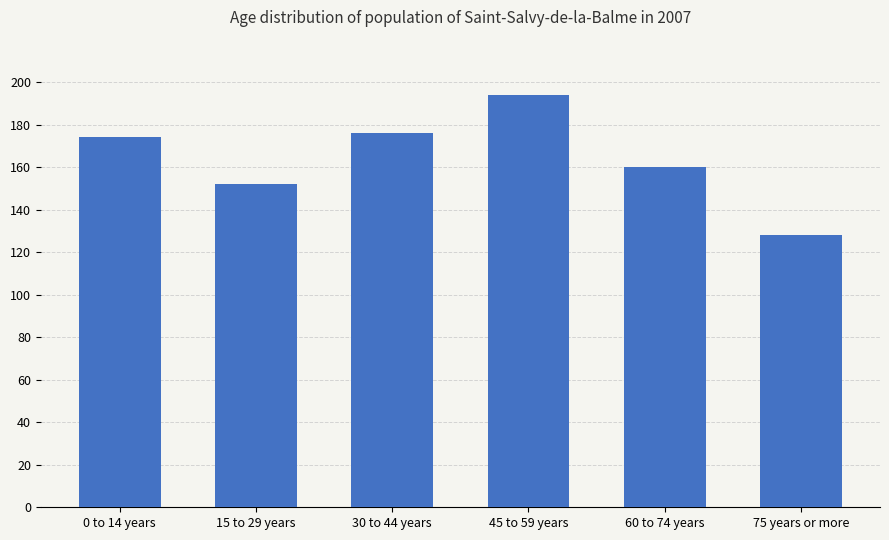

What is the sum of all values?

984